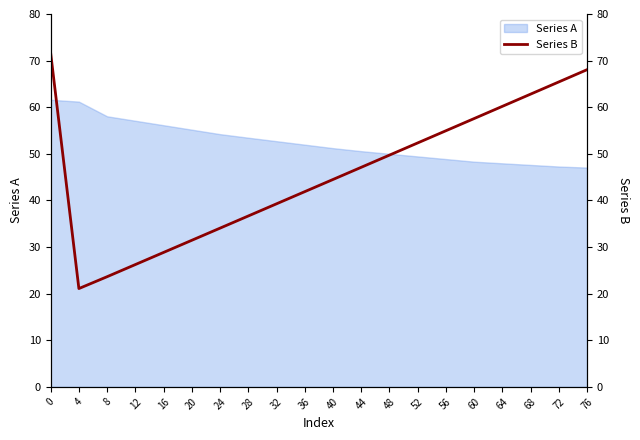

The Series A series shows 61.2 at 4. True or false?

True